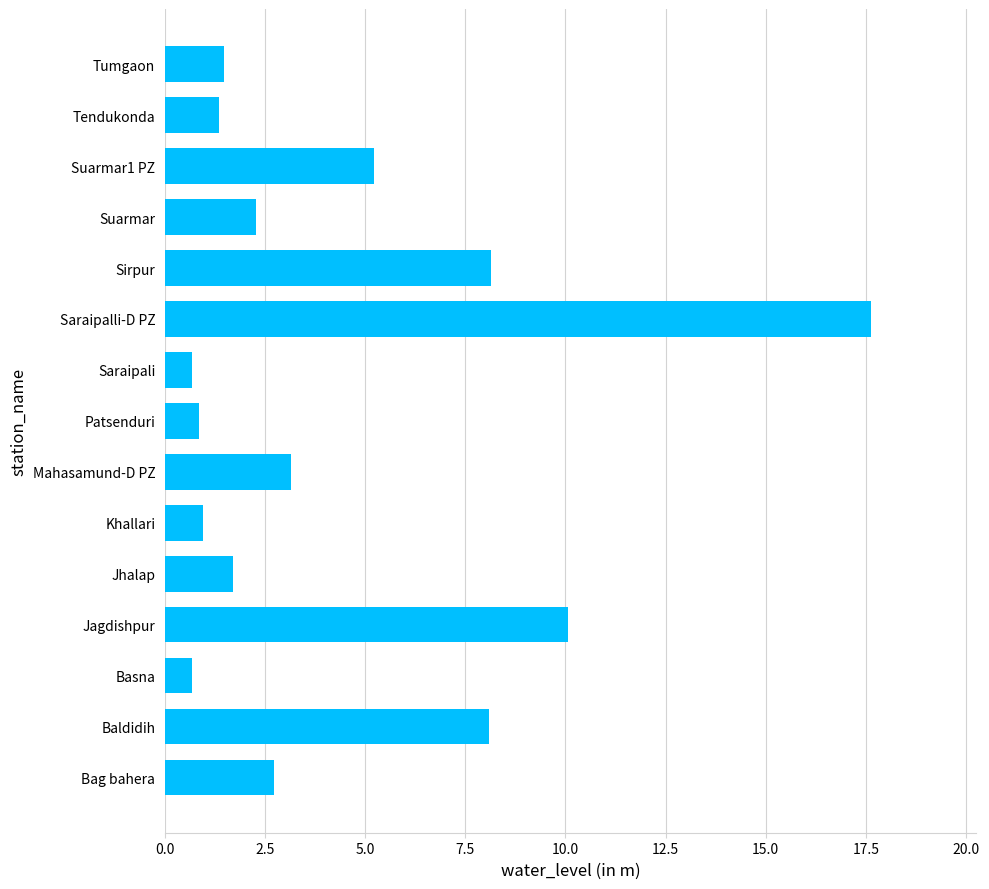

Are the bars horizontal?

Yes